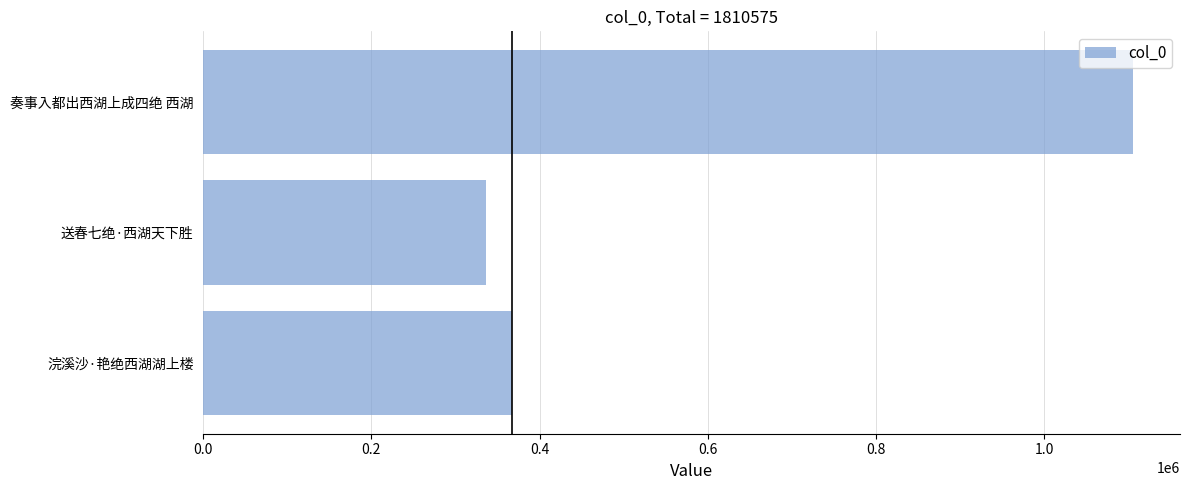

Between 送春七绝·西湖天下胜 and 奏事入都出西湖上成四绝 西湖, which is larger?

奏事入都出西湖上成四绝 西湖